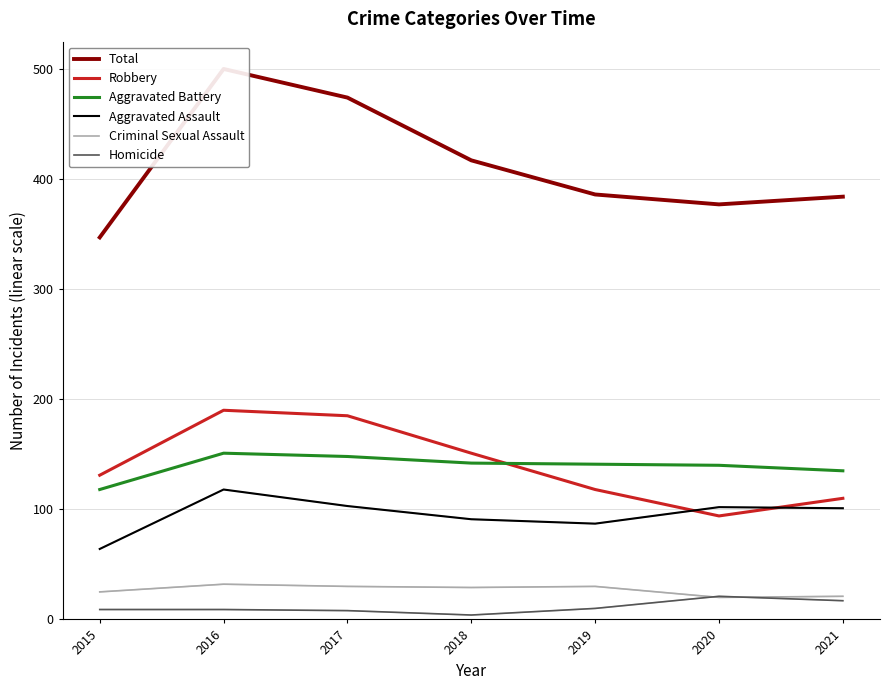

Rank the categories by Aggravated Battery value from lowest to highest.

2015, 2021, 2020, 2019, 2018, 2017, 2016